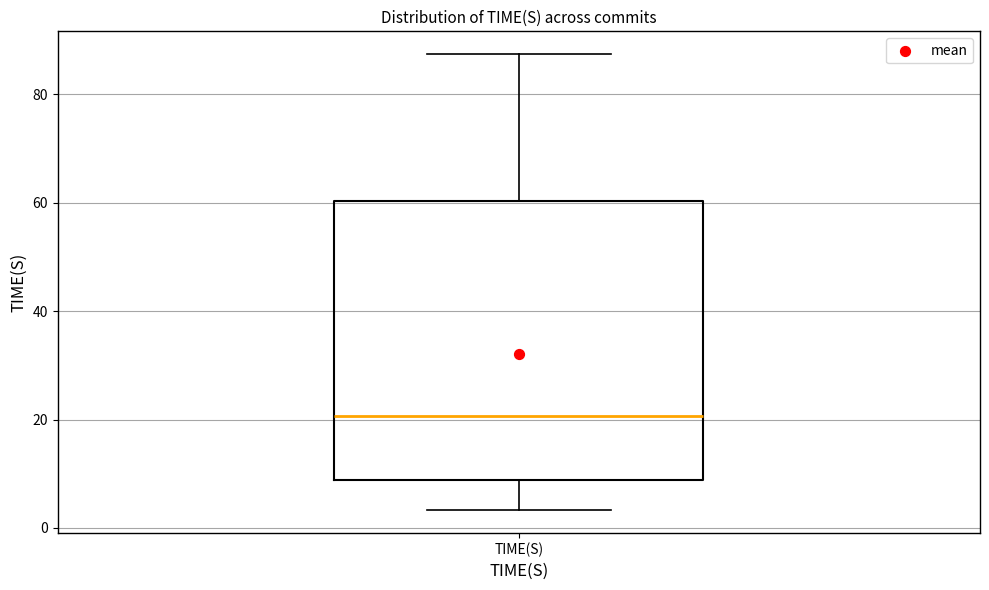

Where is the lower edge of the box for TIME(S) on the y-axis? The values are not printed on the chart, so give them approximately, as read against the axis.

8